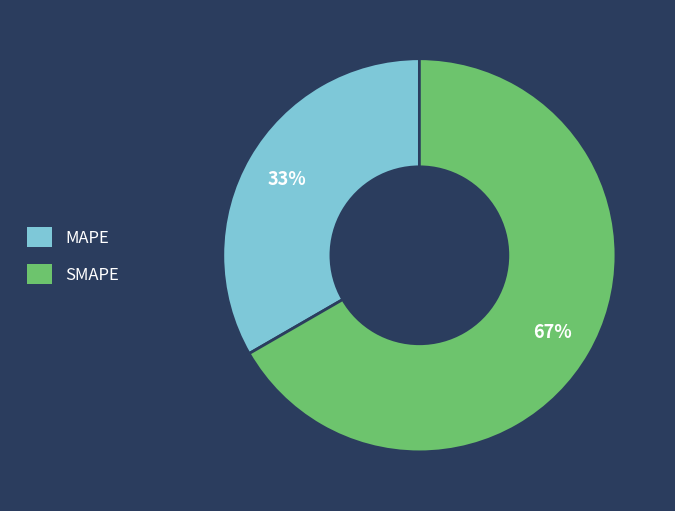

Which slice is the smallest?

MAPE